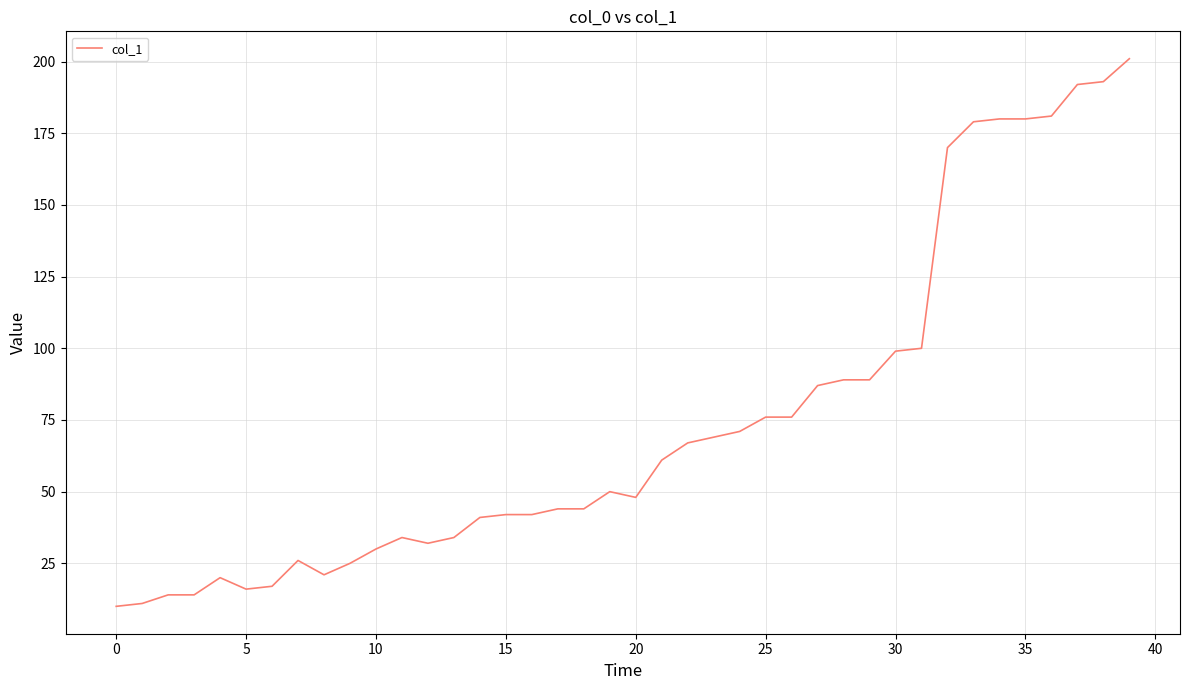

What is the difference between the maximum and minimum values?

191